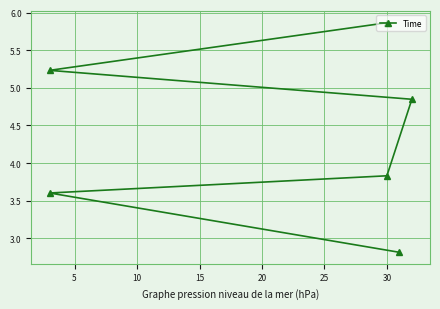

What is the value of the 3rd point from the left?

3.8